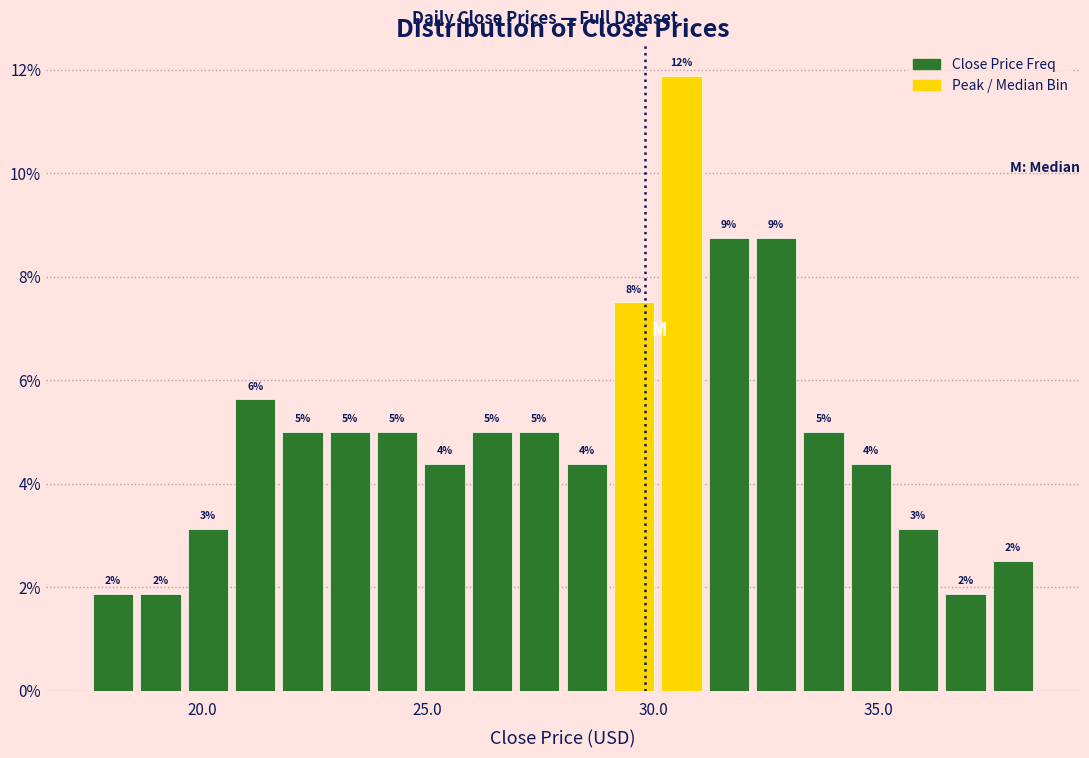

Around what value on the x-axis is the tallest bar? Give the approximate position of its centre, as read against the axis.

30.5